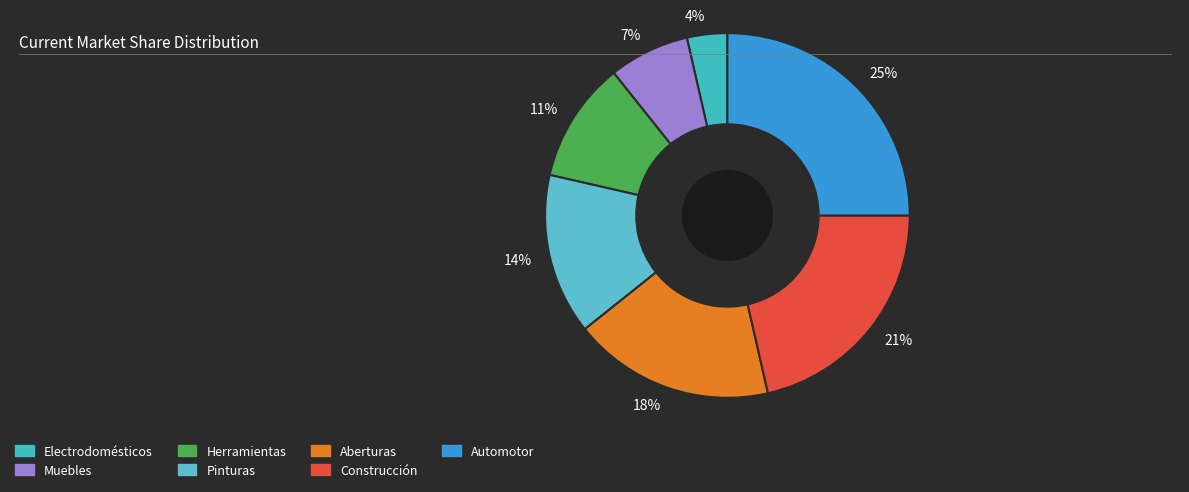

Which category has the biggest portion of the pie?

Automotor